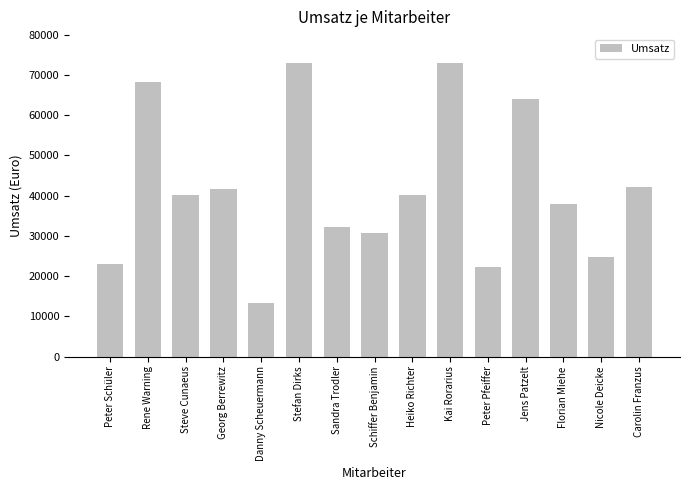

At which category does the chart reach its minimum across all series?

Danny Scheuermann